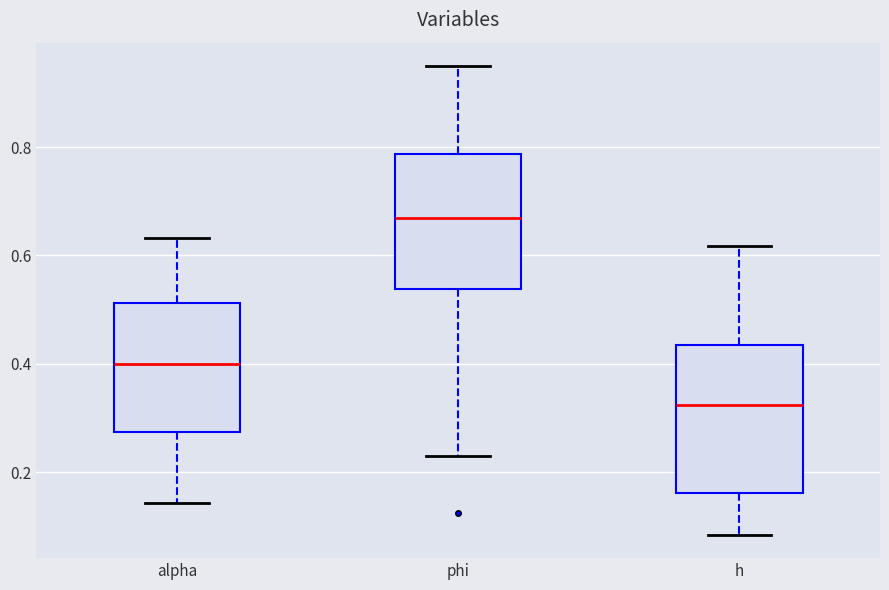

Reading left to right, transcribe this box plot: for each box, give where its median line is, the range the box spans, and where its two whiskers end, as read against the y-axis. The values are not printed on the chart, so give them approximately, as read against the axis.

alpha: median 0.40, box 0.28 to 0.52, whiskers 0.14 to 0.64
phi: median 0.66, box 0.54 to 0.78, whiskers 0.22 to 0.94
h: median 0.32, box 0.16 to 0.44, whiskers 0.08 to 0.62